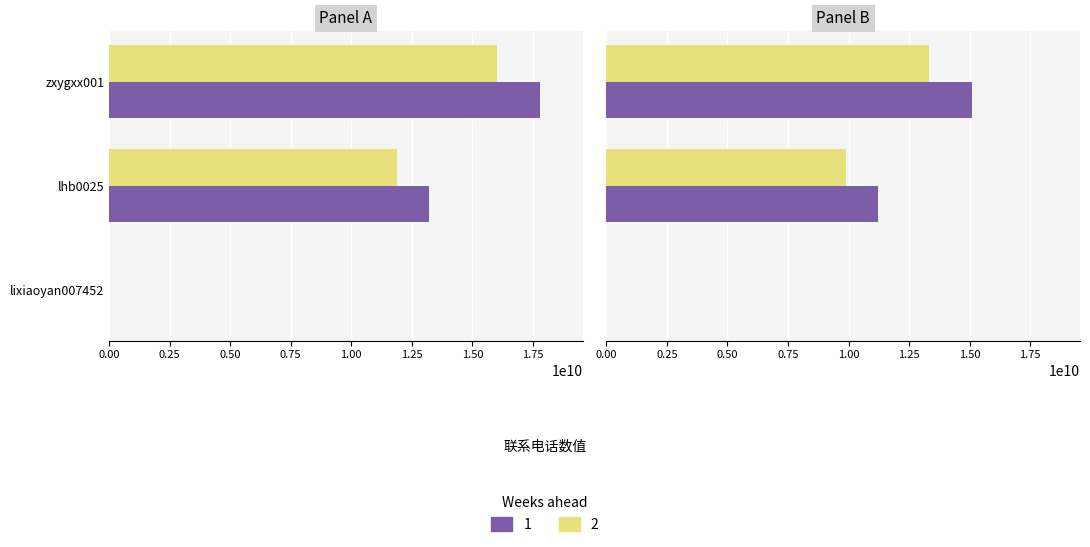

Is the value of 联系电话_1 at zxygxx001 greater than the value of 联系电话_2 at lixiaoyan007452?

Yes